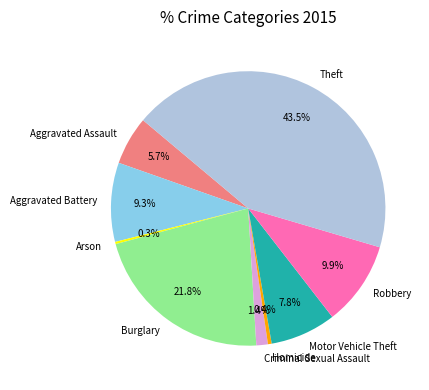

What is the total percentage of Theft and Aggravated Assault?

49.2%